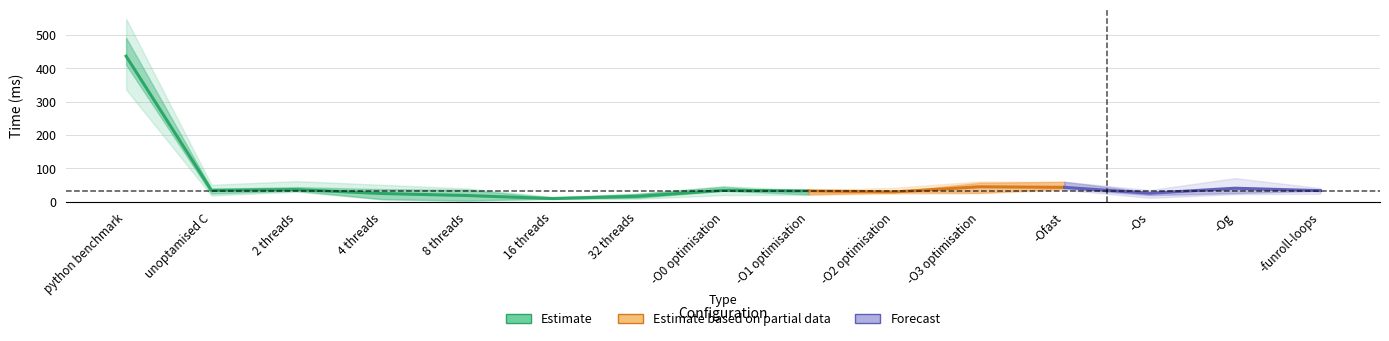

Which category has the highest value across all series?

python benchmark